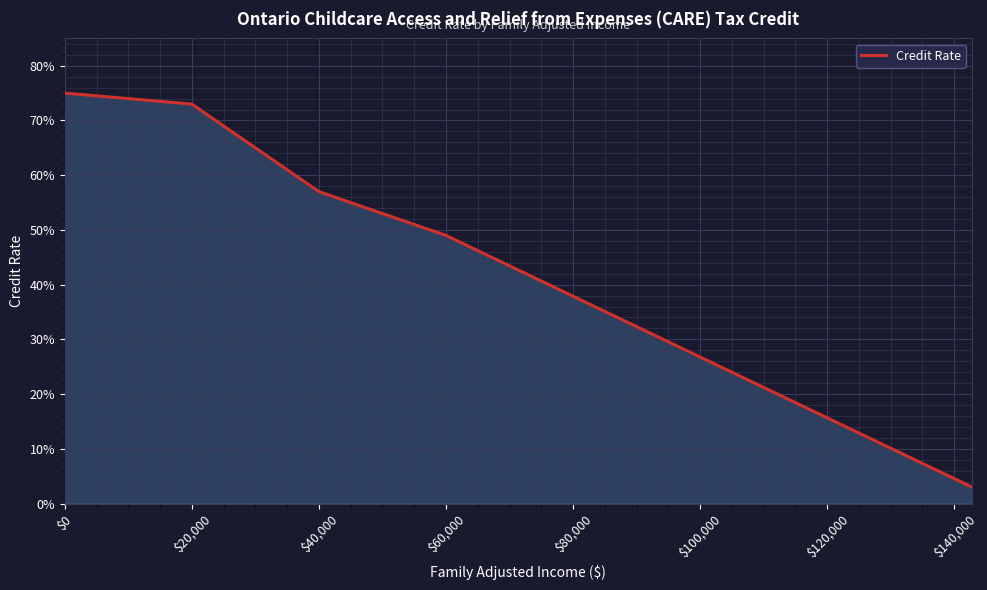

Is this an area chart (filled region under the line)?

Yes